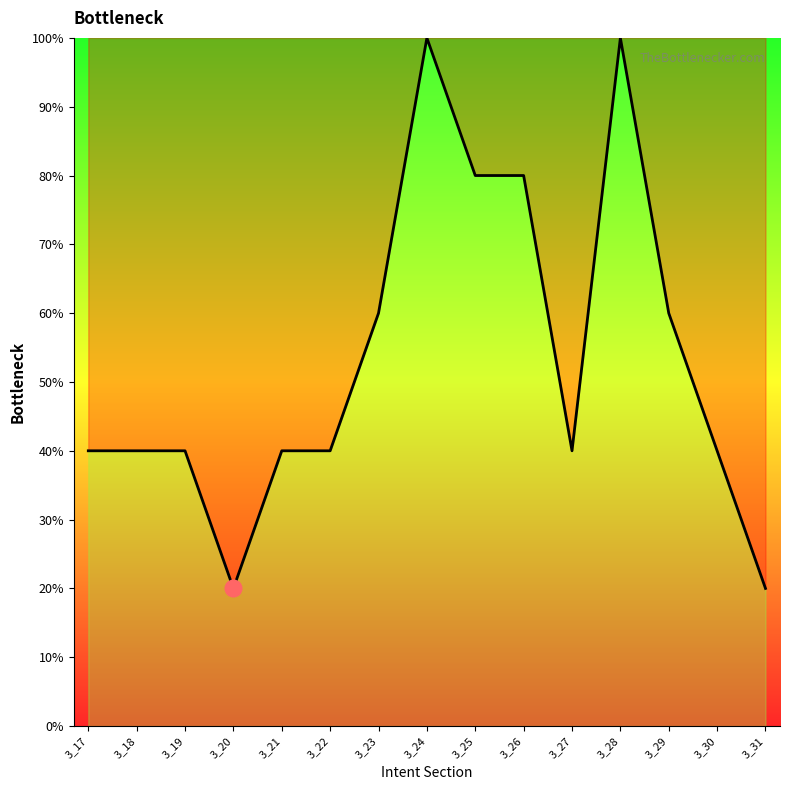

True or false: the data shows 24 at 3_25.

False